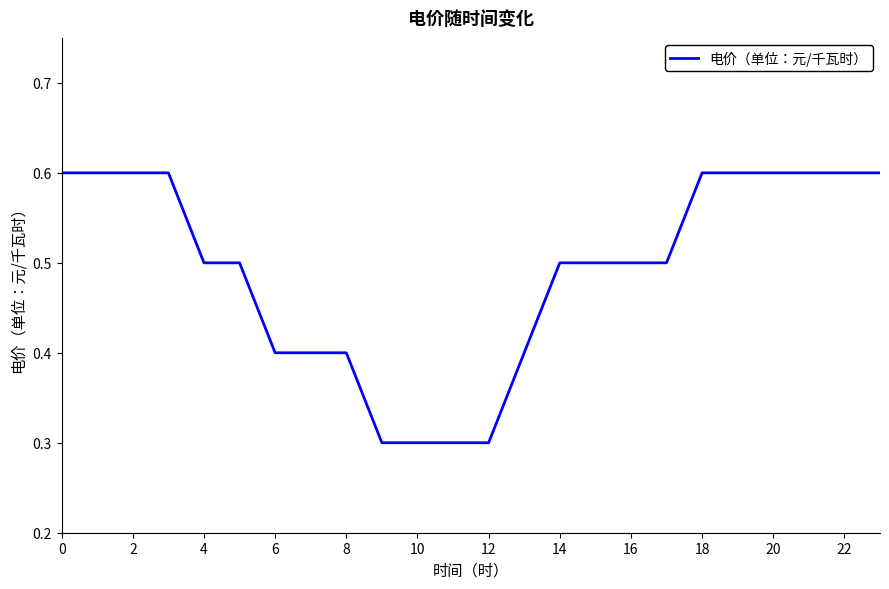

What is the maximum value shown in the chart?

0.6